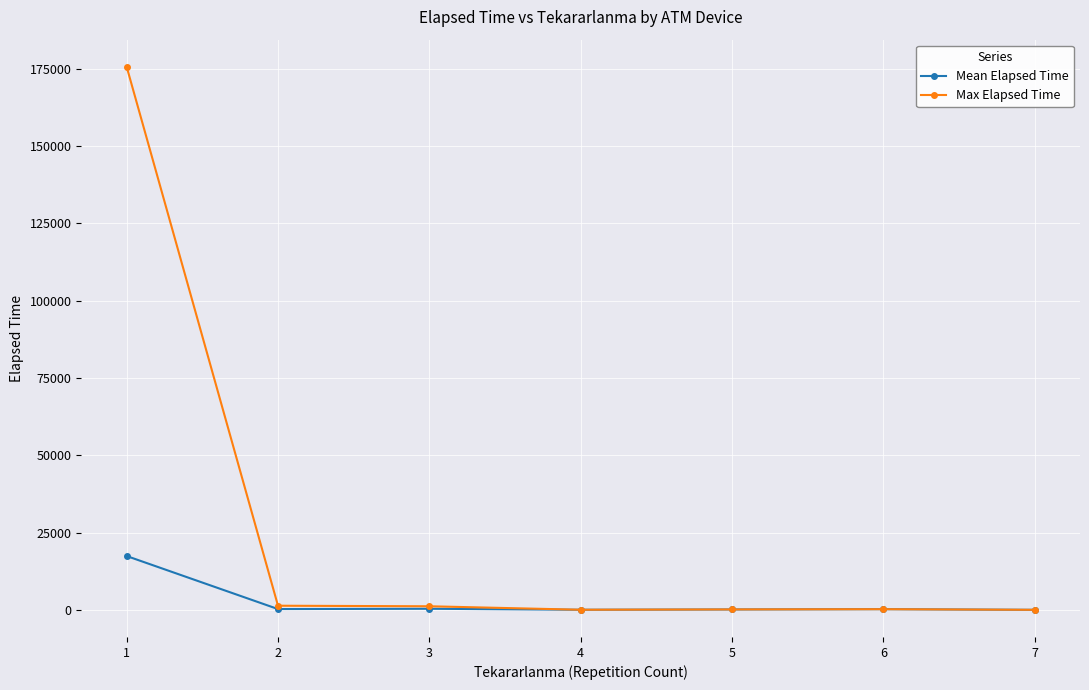

At which label is Max Elapsed Time closest to 87835?

2